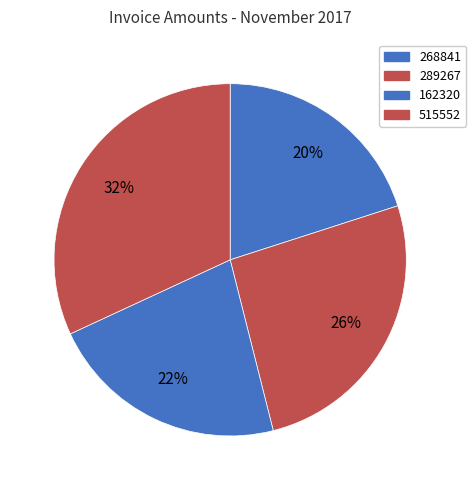

Is 515552 the majority of the pie?

No